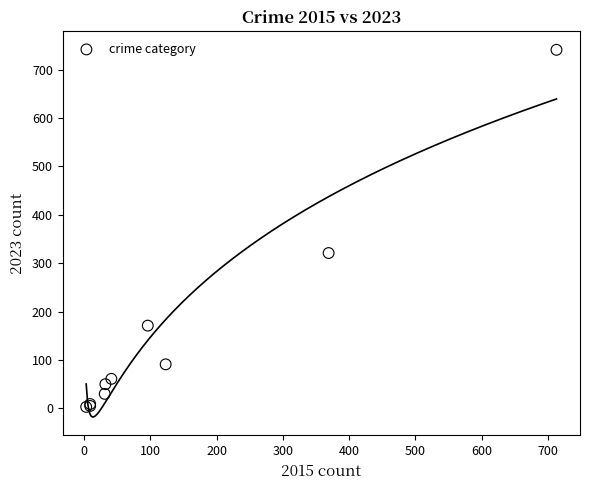

What Y value in the scatter plot is closest to 372?

321